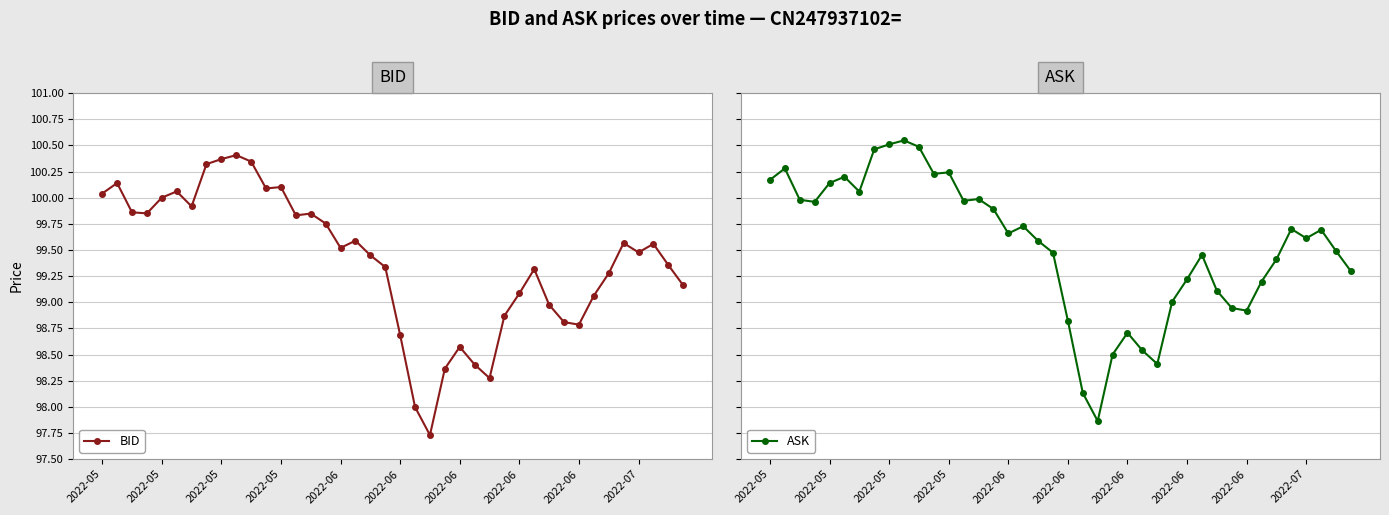

What is the spread (max minus min) of values at 23?

0.1